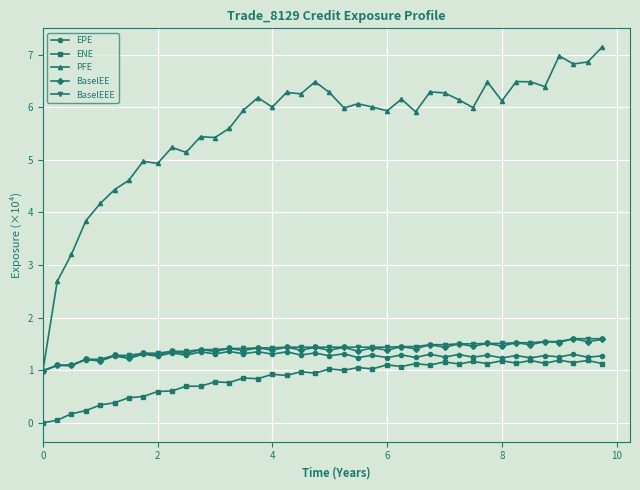

At how many categories does at least one series exceed 4?

36